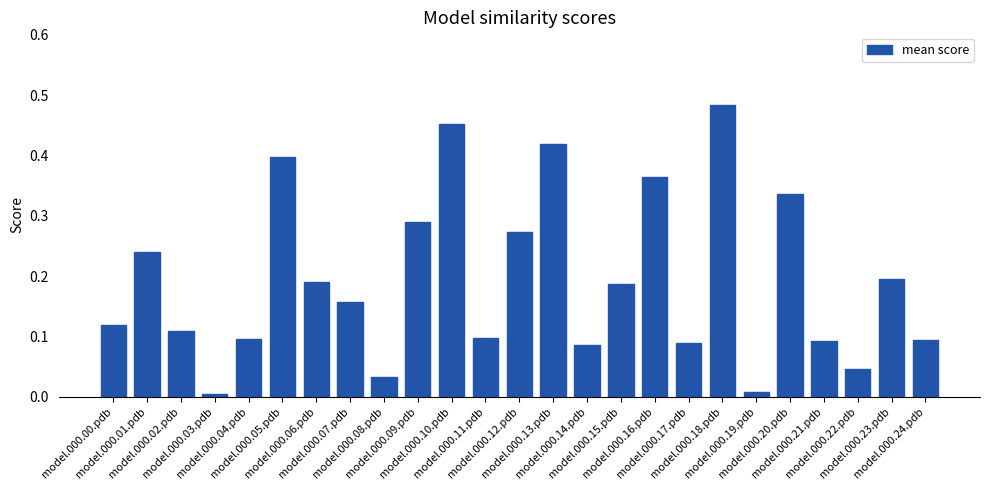

What is the sum of all values?

4.9